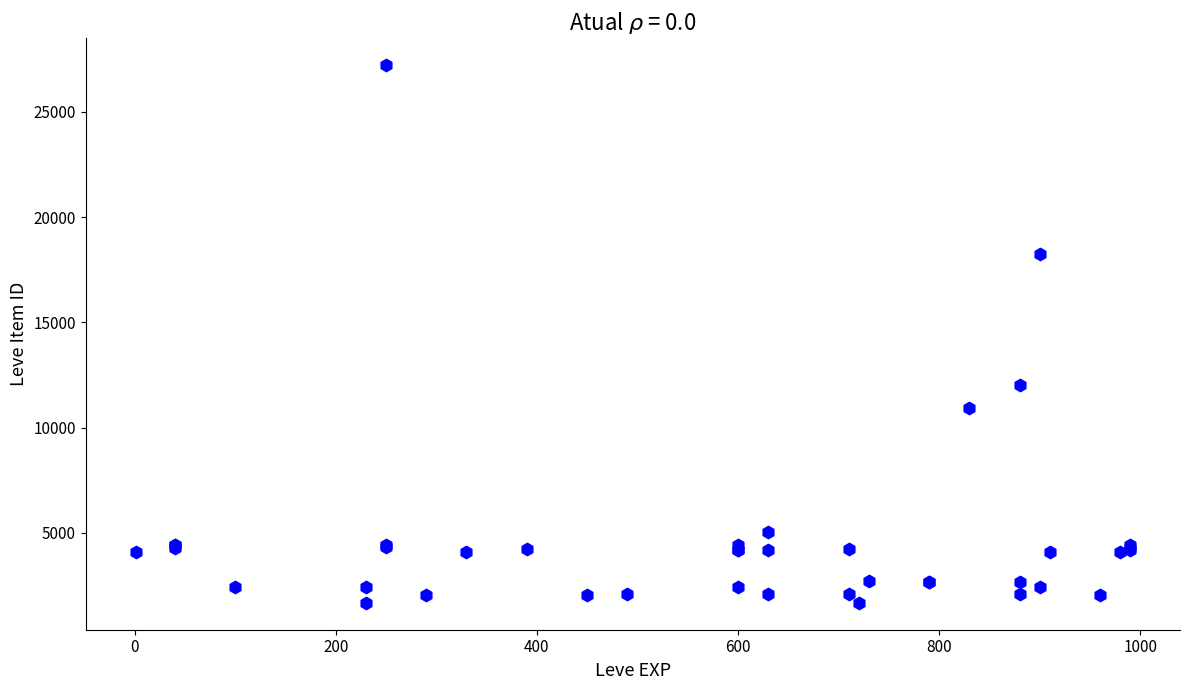

What Y value in the scatter plot is closest to 14448?

12018